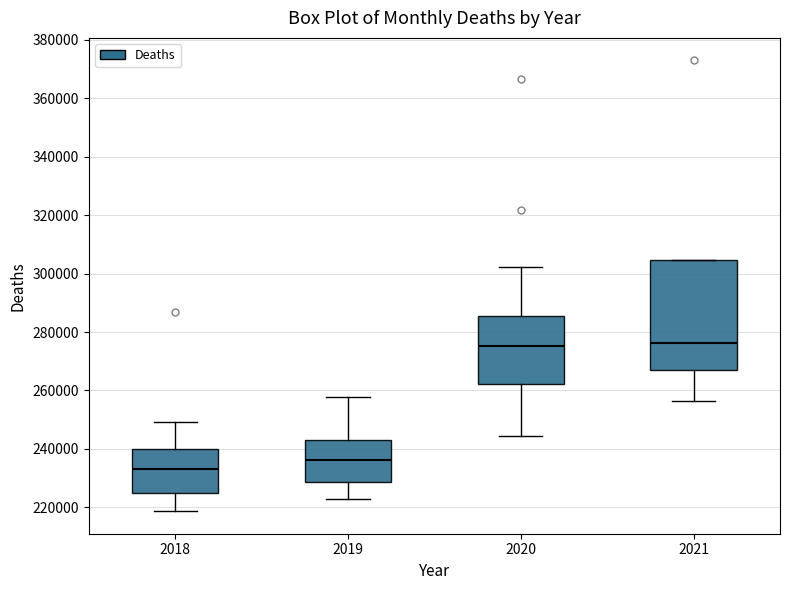

Reading left to right, read every box against the y-axis: the position of its median line, the range the box covers, and the ends of its whiskers. The values are not printed on the chart, so give them approximately, as read against the axis.

2018: median 234000, box 224000 to 240000, whiskers 218000 to 250000
2019: median 236000, box 228000 to 244000, whiskers 222000 to 258000
2020: median 276000, box 262000 to 286000, whiskers 244000 to 302000
2021: median 276000, box 268000 to 304000, whiskers 256000 to 304000